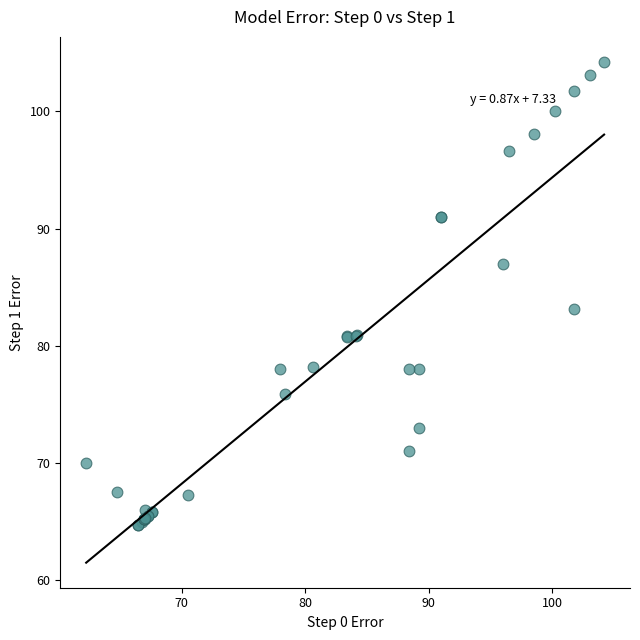

What Y value in the scatter plot is closest to 84?

83.2